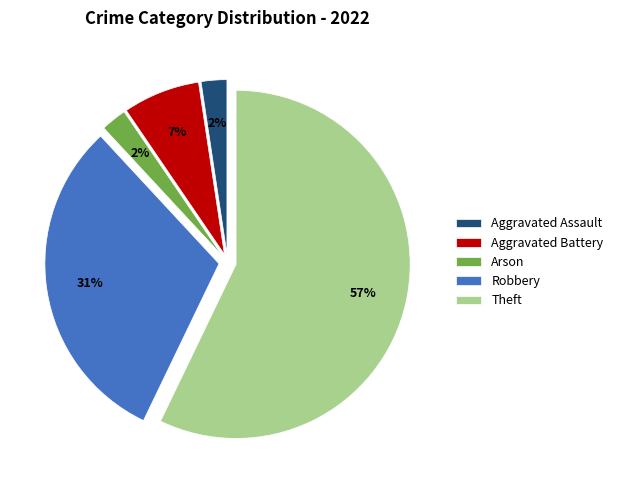

Approximately how many times larger is the value at Theft compared to Robbery?

1.8